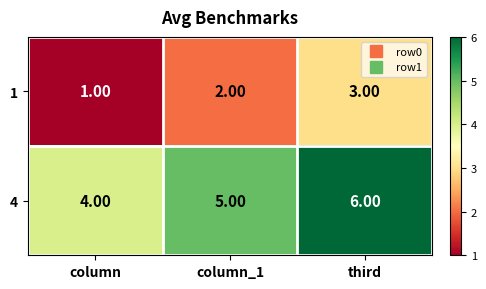

What is the average value of the 4 series?

5